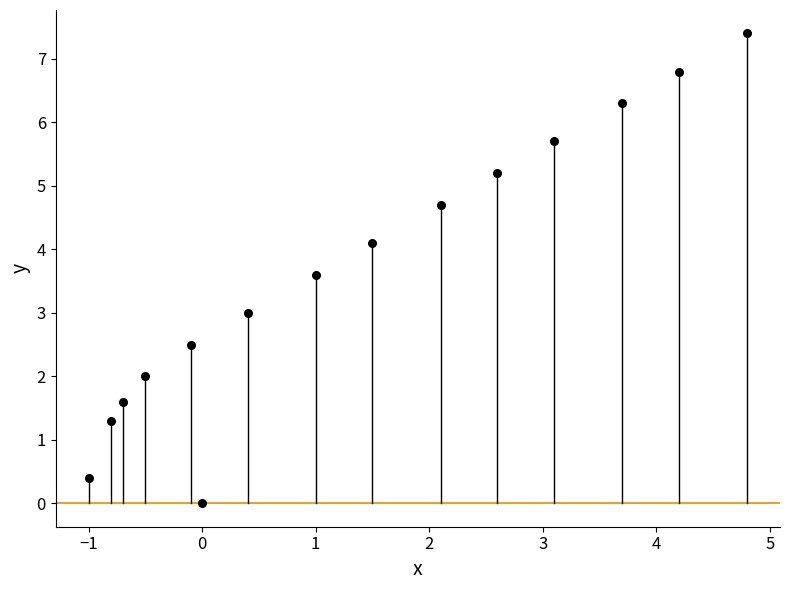

What is the range of X values (max minus min)?

5.8